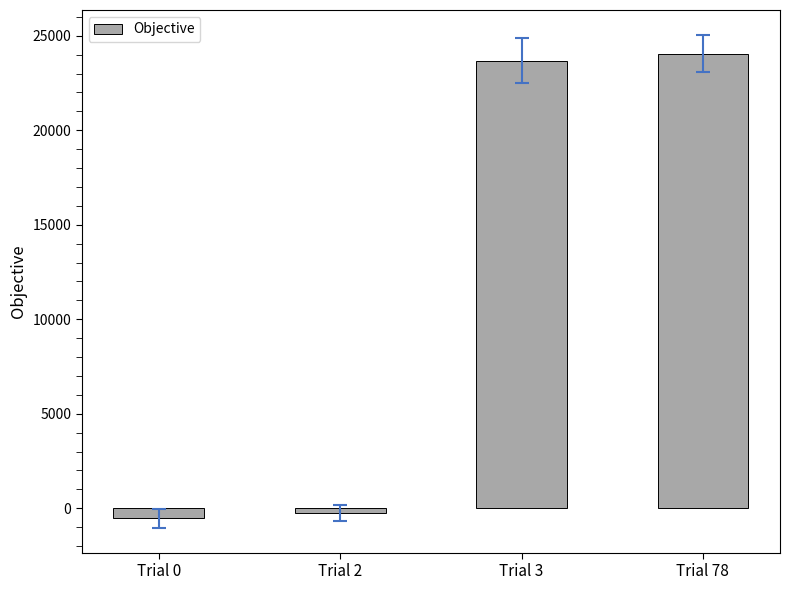

The chart shows a value of -540.8 at Trial 0. True or false?

True